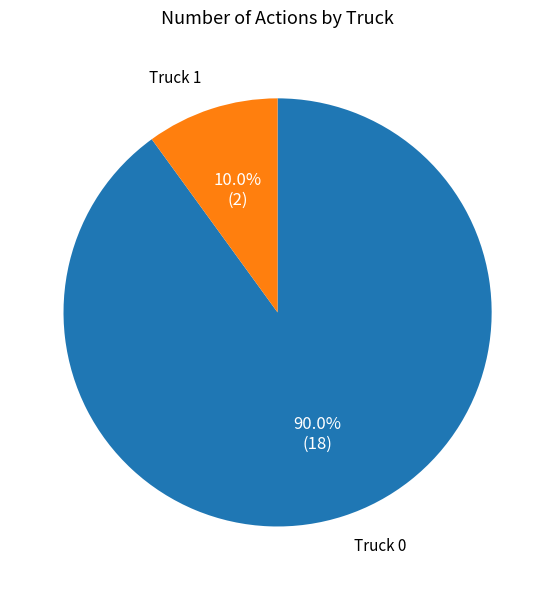

Is there any slice that represents more than half of the pie?

Yes